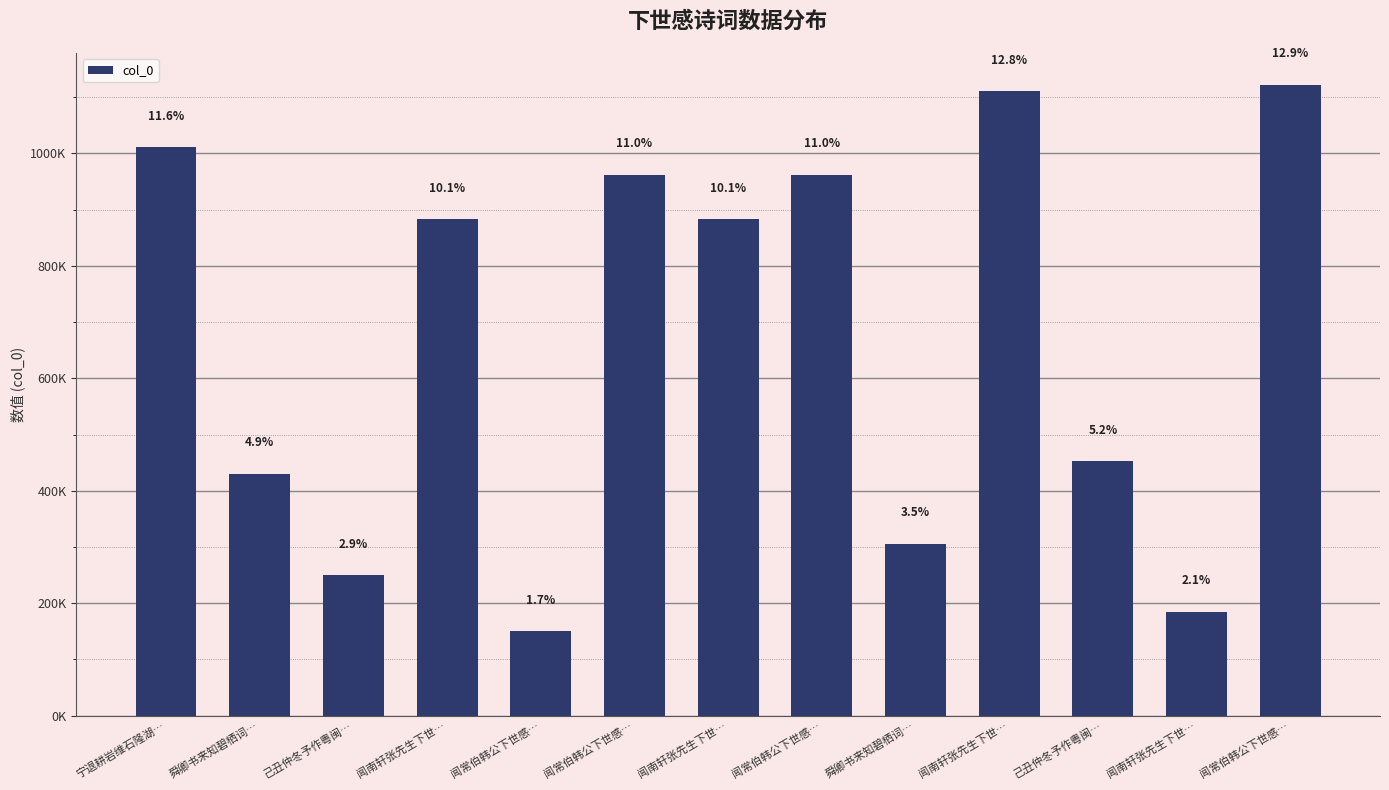

Does the chart contain any negative values?

No